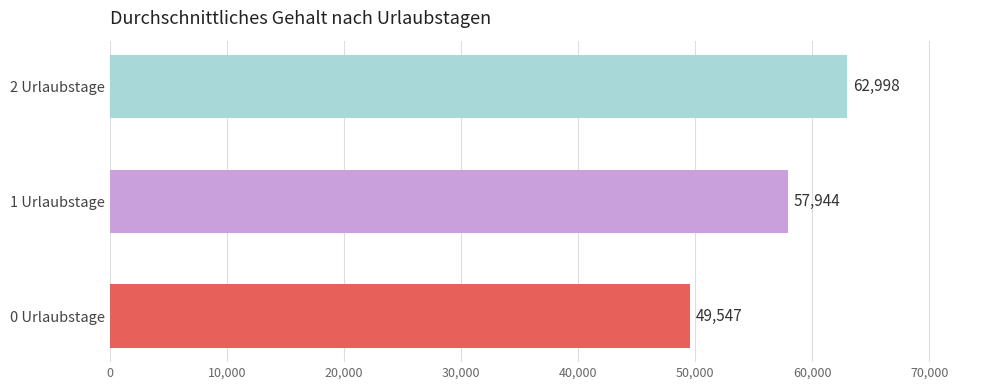

Approximately how many times larger is the value at 0 Urlaubstage compared to 2 Urlaubstage?

0.8